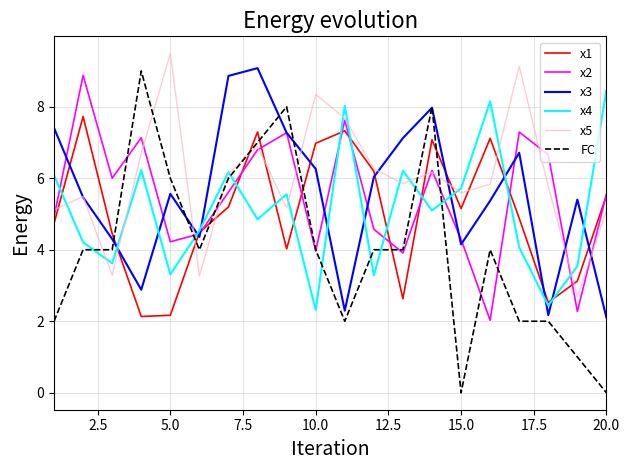

Which series ends up on top after the final intersection of x1 and x3?

x1